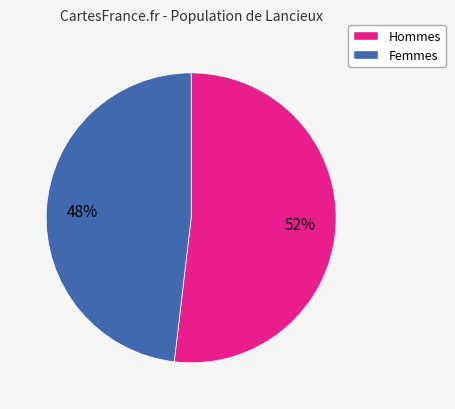

Does any single category account for the majority?

Yes